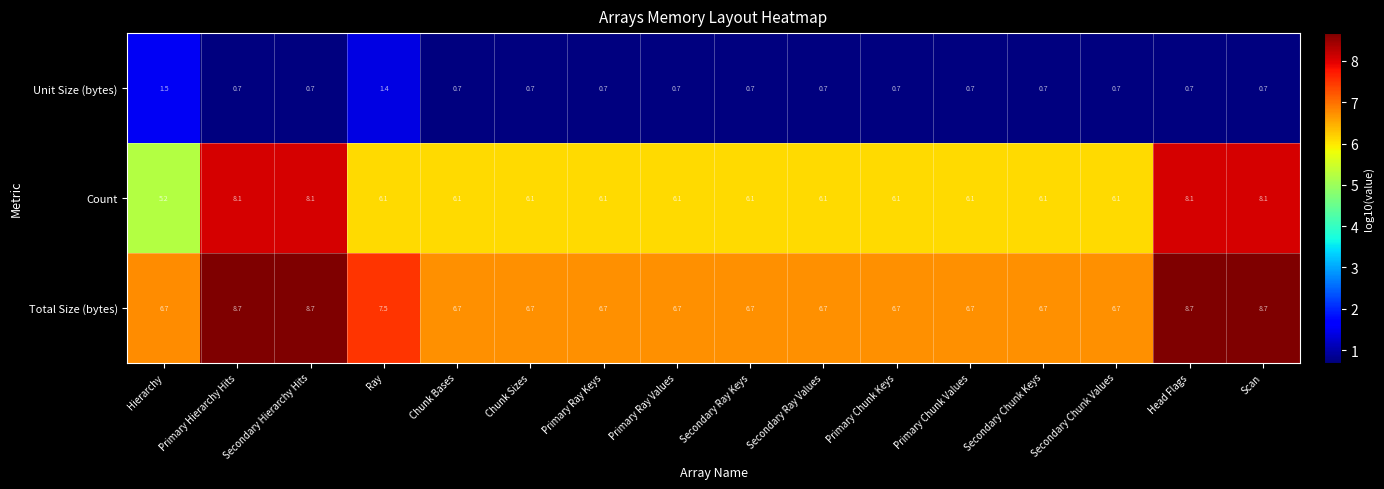

What is the sum of all Unit Size (bytes) values?

12.7